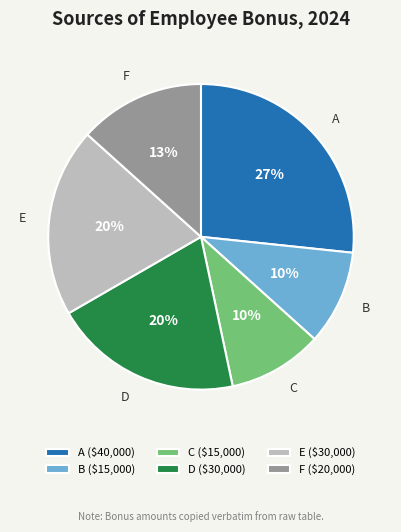

Which slice is the largest?

A